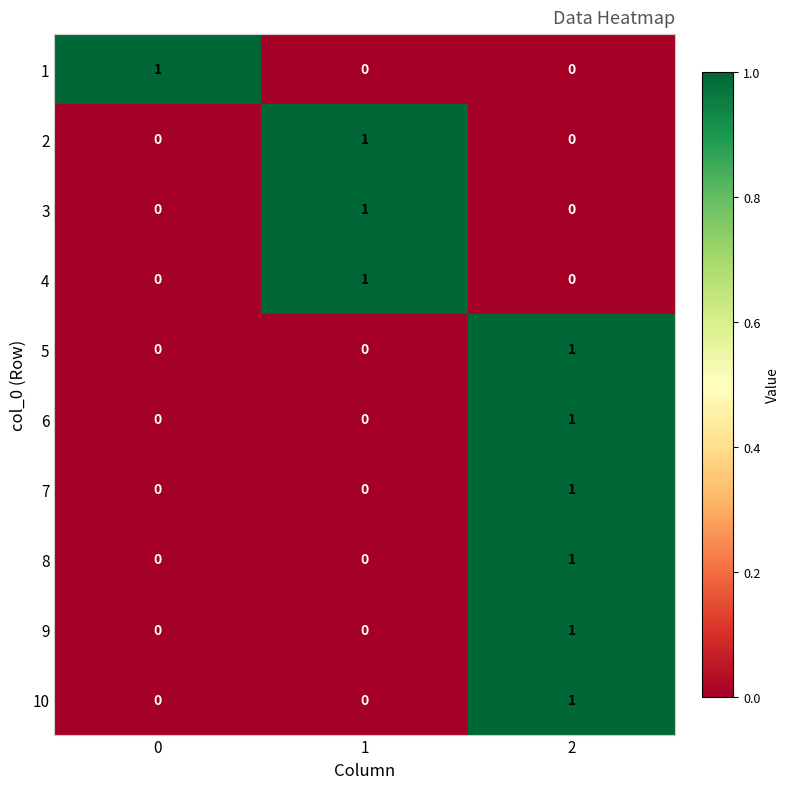

The value of 1 at 2 is 1. True or false?

False